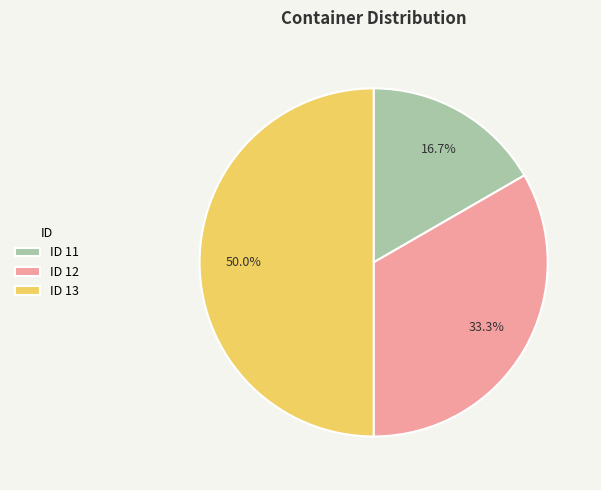

Is ID 11 the majority of the pie?

No